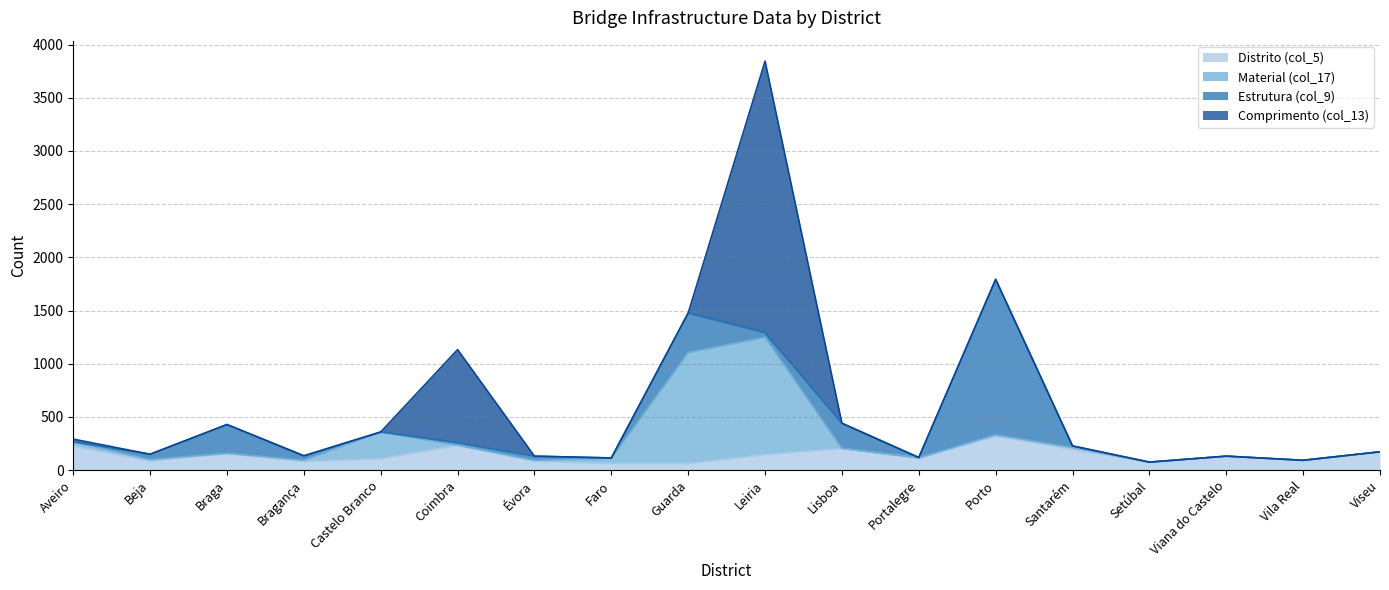

At which category does Material (col_17) reach its first local valley?

Braga